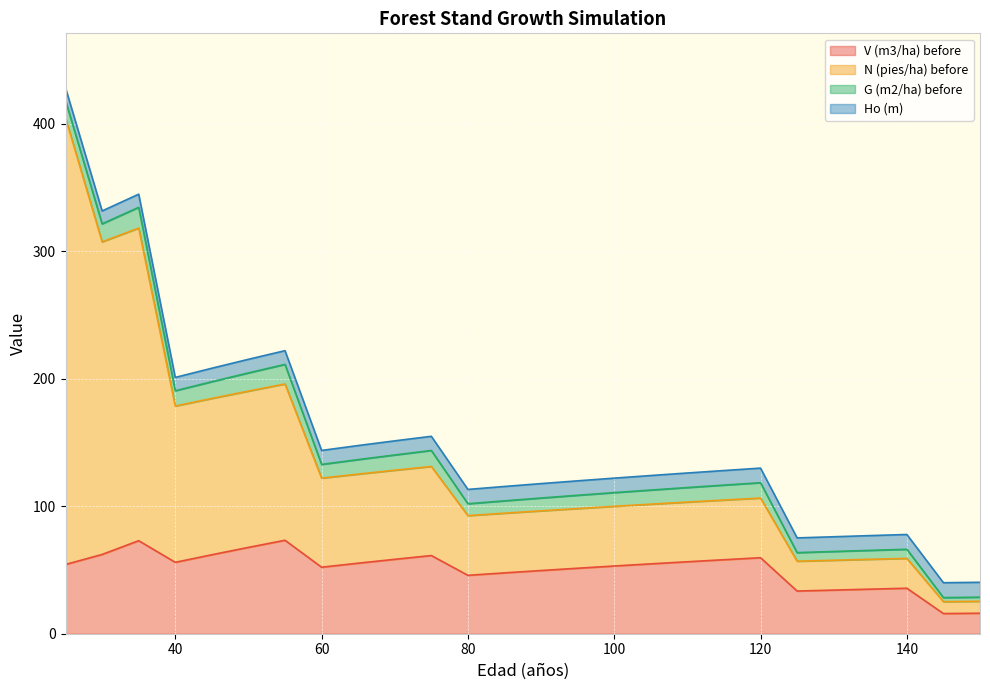

Where is the first local maximum for N (pies/ha) before?

35